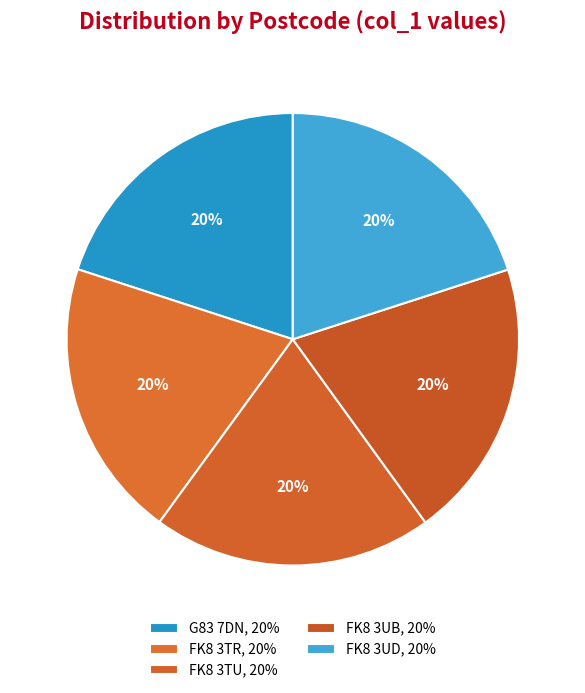

To the nearest percent, what is the combined percentage of FK8 3UD and FK8 3TR?

40%